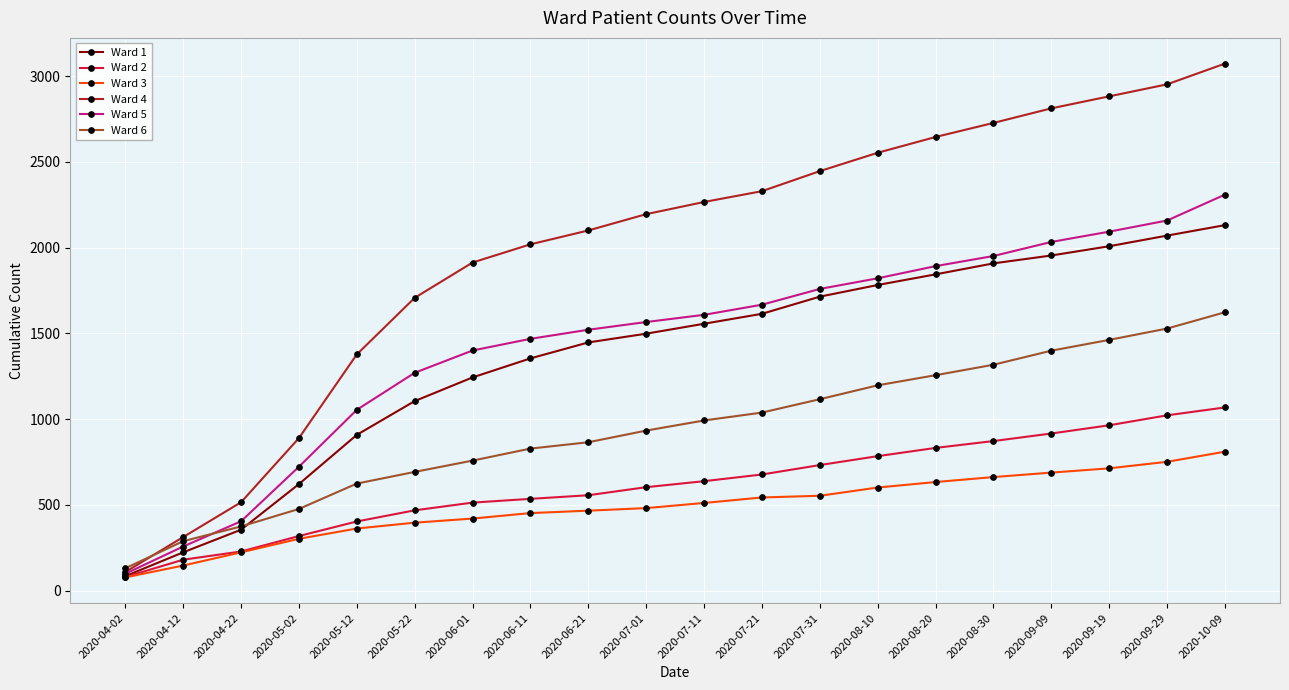

Where is Ward 6 nearest to the value 876?

2020-06-21